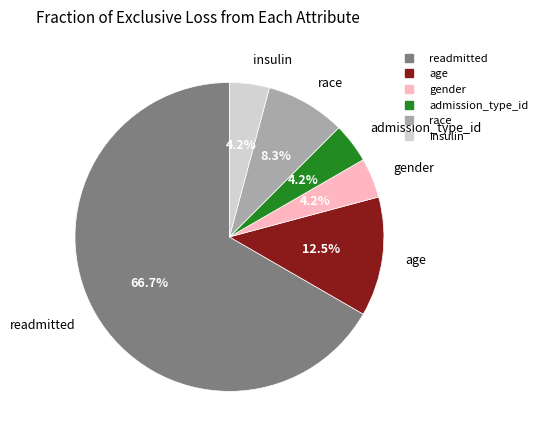

Is there a majority slice in this chart?

Yes